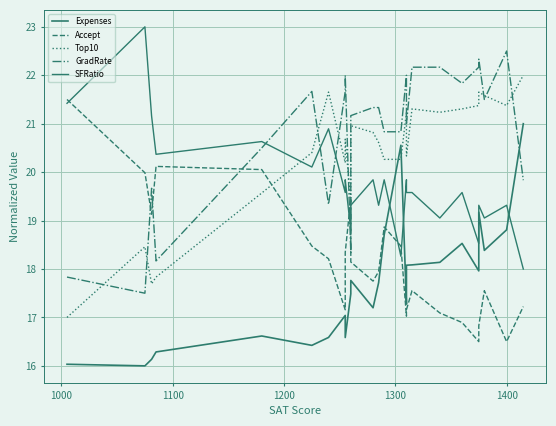

Does the chart display data point markers on the line(s)?

No